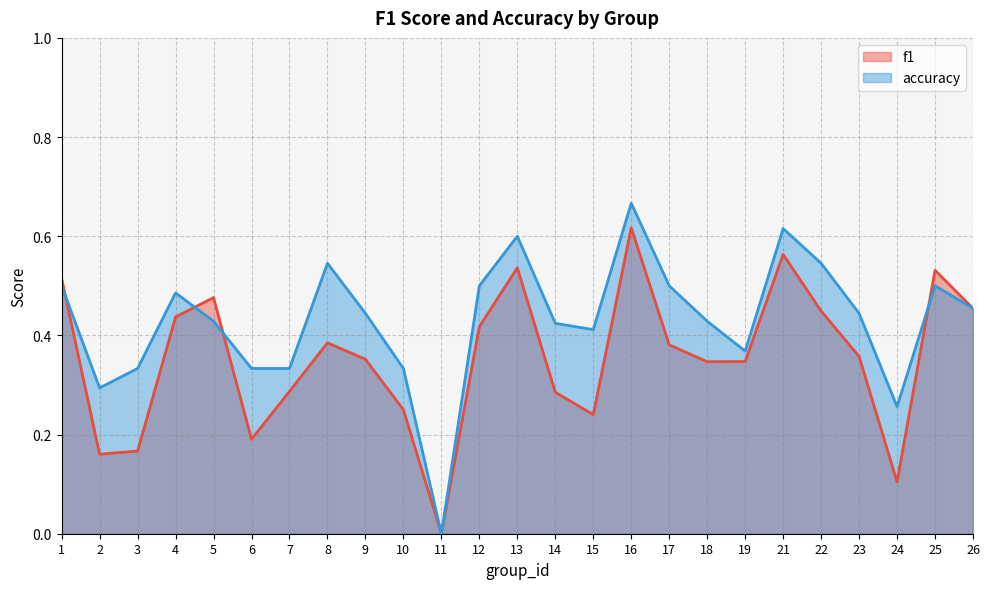

What is the difference between the f1 values at 23 and 13?

0.2